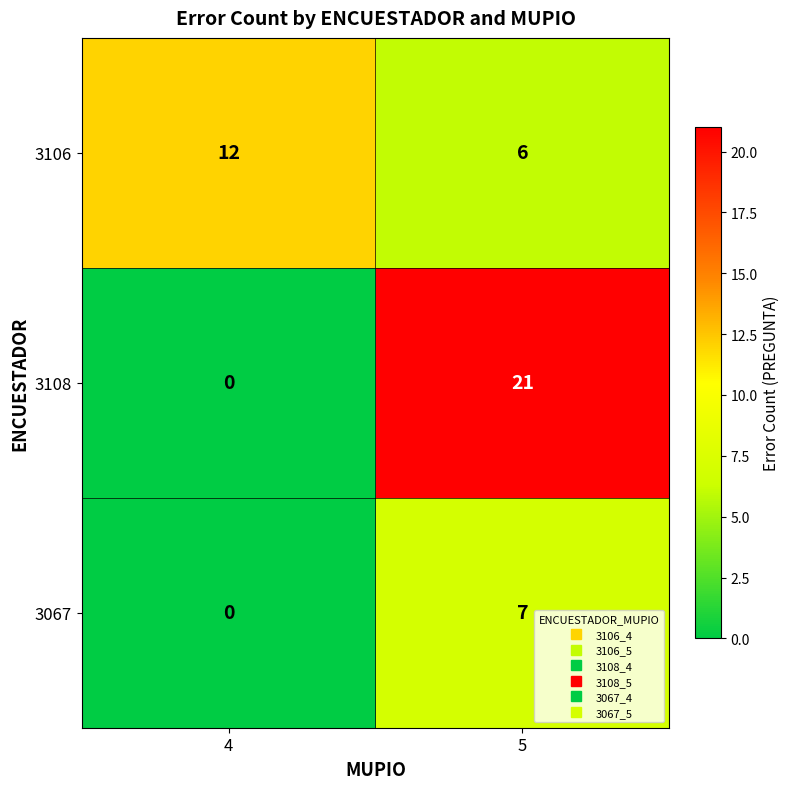

Reading right to left, what are all the values shown in this chart?

3106: 6	12
3108: 21	0
3067: 7	0